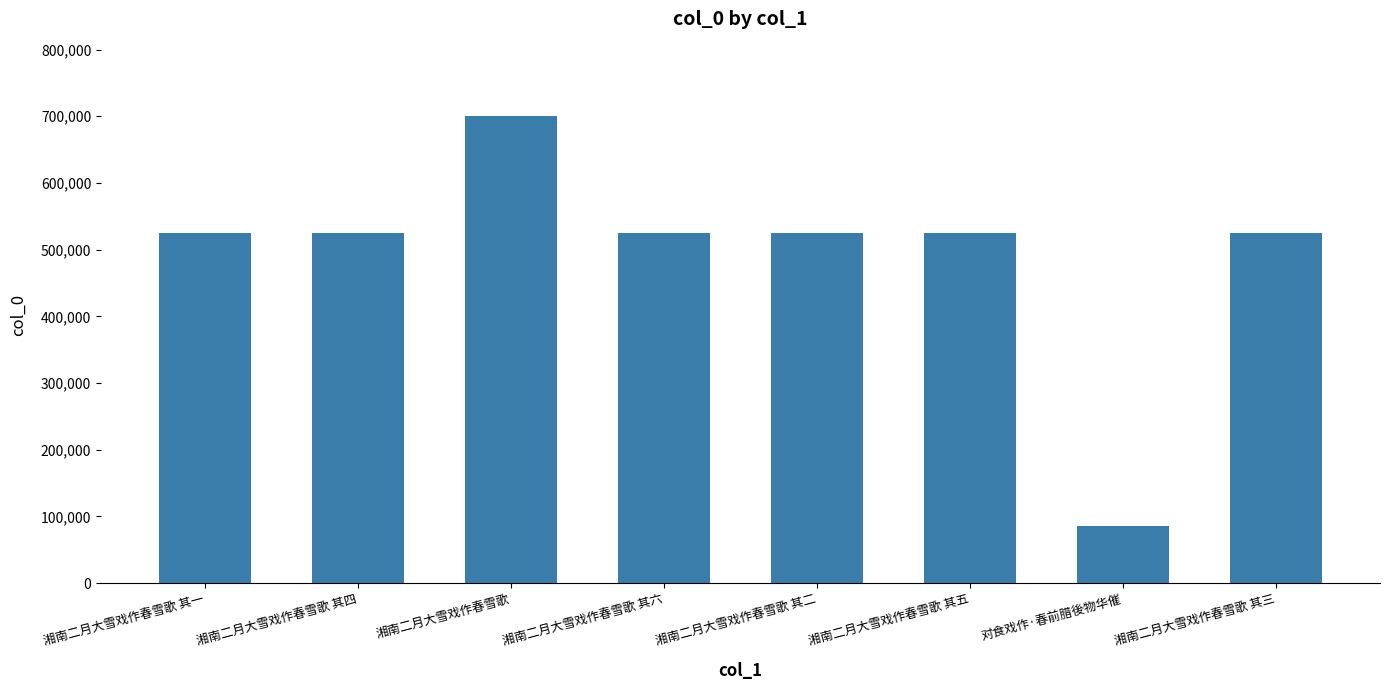

What is the smallest value displayed?

84993